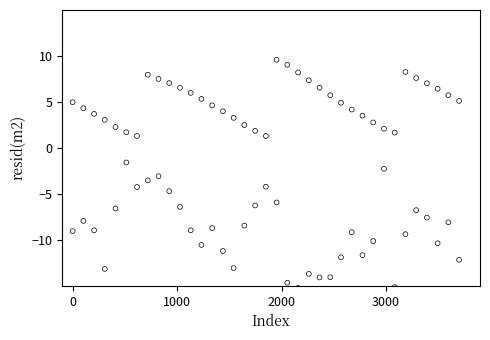

Across all data points, what is the range of X values (max minus min)?

3700.0